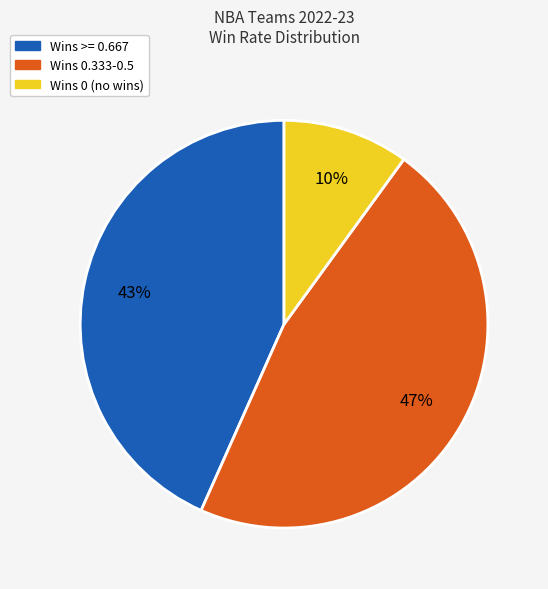

To the nearest percent, what is the difference between the largest and smallest slice percentages?

37%